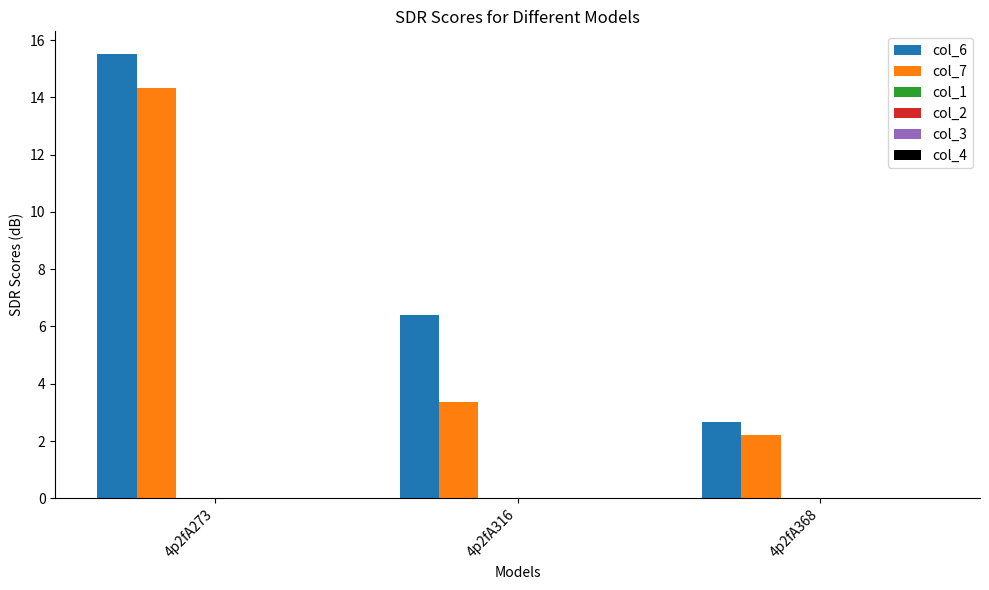

How many groups of bars are there?

3